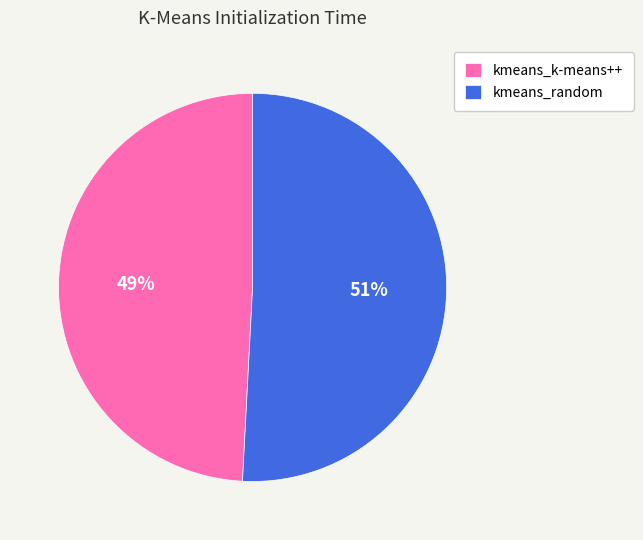

True or false: kmeans_random accounts for 51% of the total.

True